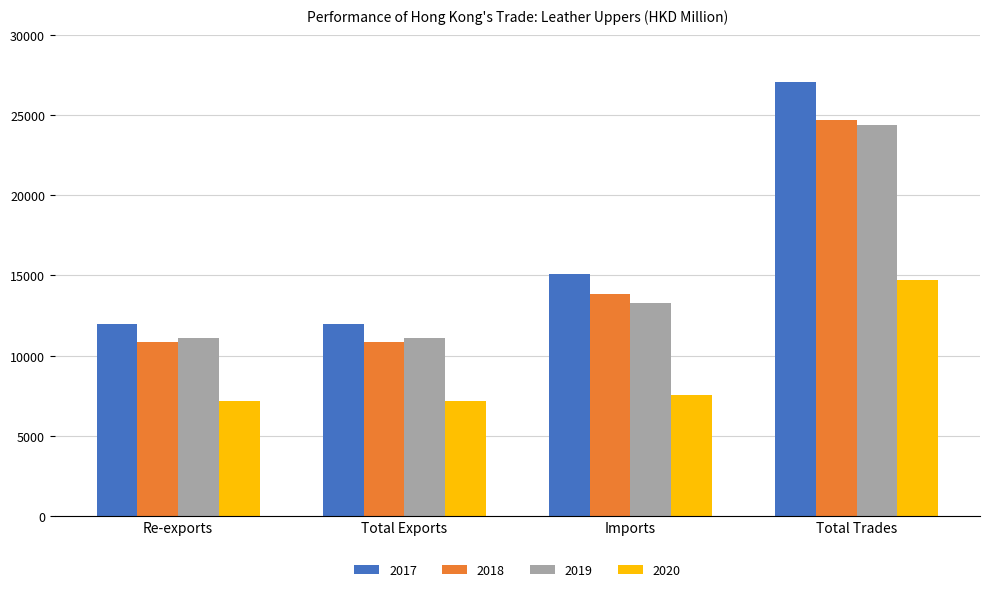

What is the difference between the second highest and minimum values in the 2019 series?

2208.6